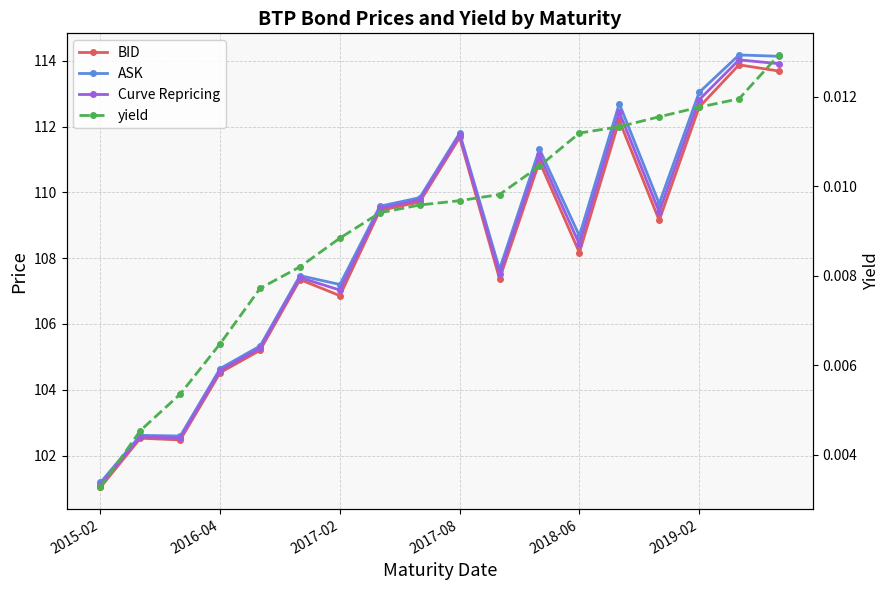

Reading left to right, extract all data points from this chart.

BID: 101.0	102.5	102.5	104.5	105.2	107.3	106.9	109.5	109.7	111.7	107.4	110.9	108.2	112.2	109.2	112.6	113.9	113.7
ASK: 101.2	102.6	102.6	104.6	105.3	107.5	107.2	109.6	109.8	111.8	107.7	111.3	108.7	112.7	109.7	113.0	114.2	114.1
Curve Repricing: 101.1	102.6	102.5	104.6	105.3	107.4	107.0	109.5	109.8	111.7	107.5	111.1	108.4	112.4	109.4	112.8	114.0	113.9
yield: 0.0	0.0	0.0	0.0	0.0	0.0	0.0	0.0	0.0	0.0	0.0	0.0	0.0	0.0	0.0	0.0	0.0	0.0